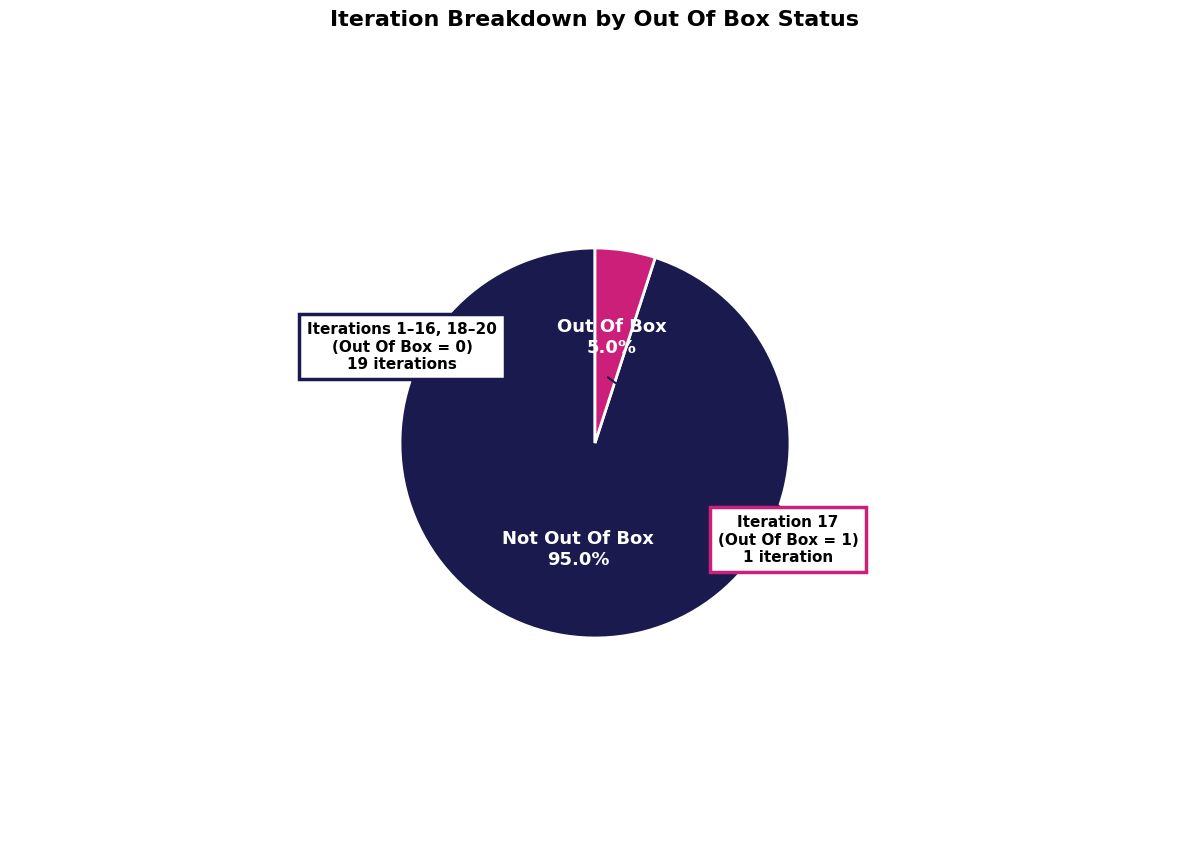

Is there any slice that represents more than half of the pie?

Yes